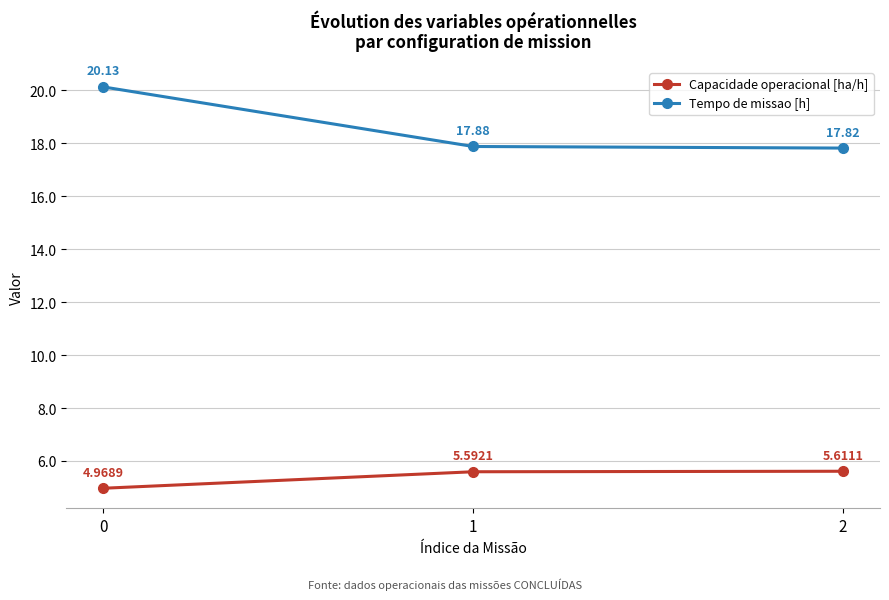

Which series has the widest spread of values?

Tempo de missao [h]